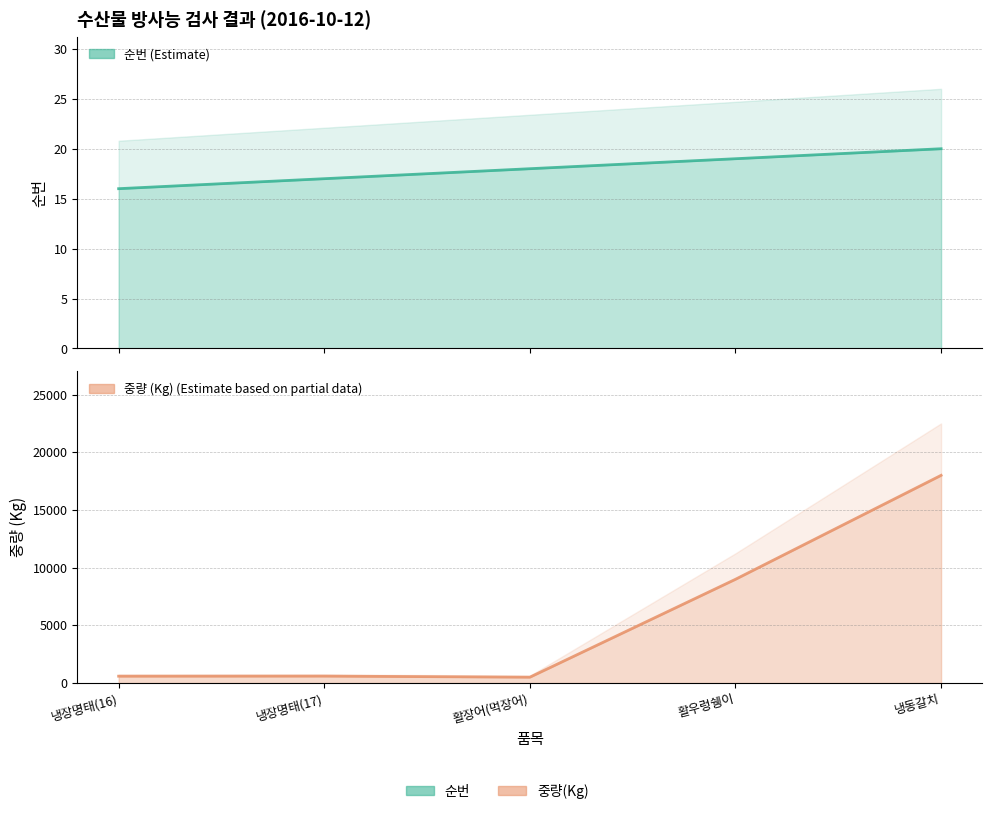

In 중량(Kg), how many points are higher than both neighbors (excluding endpoints)?

1